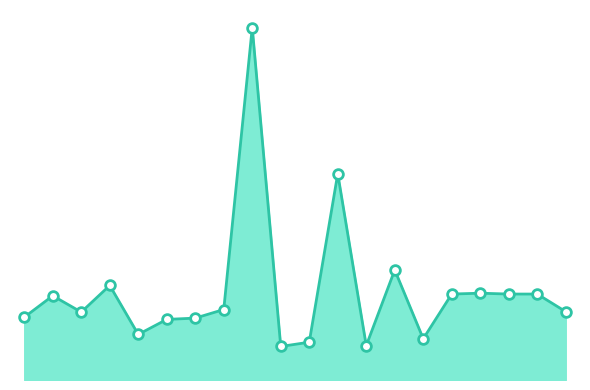

What is the greatest value displayed?

4100